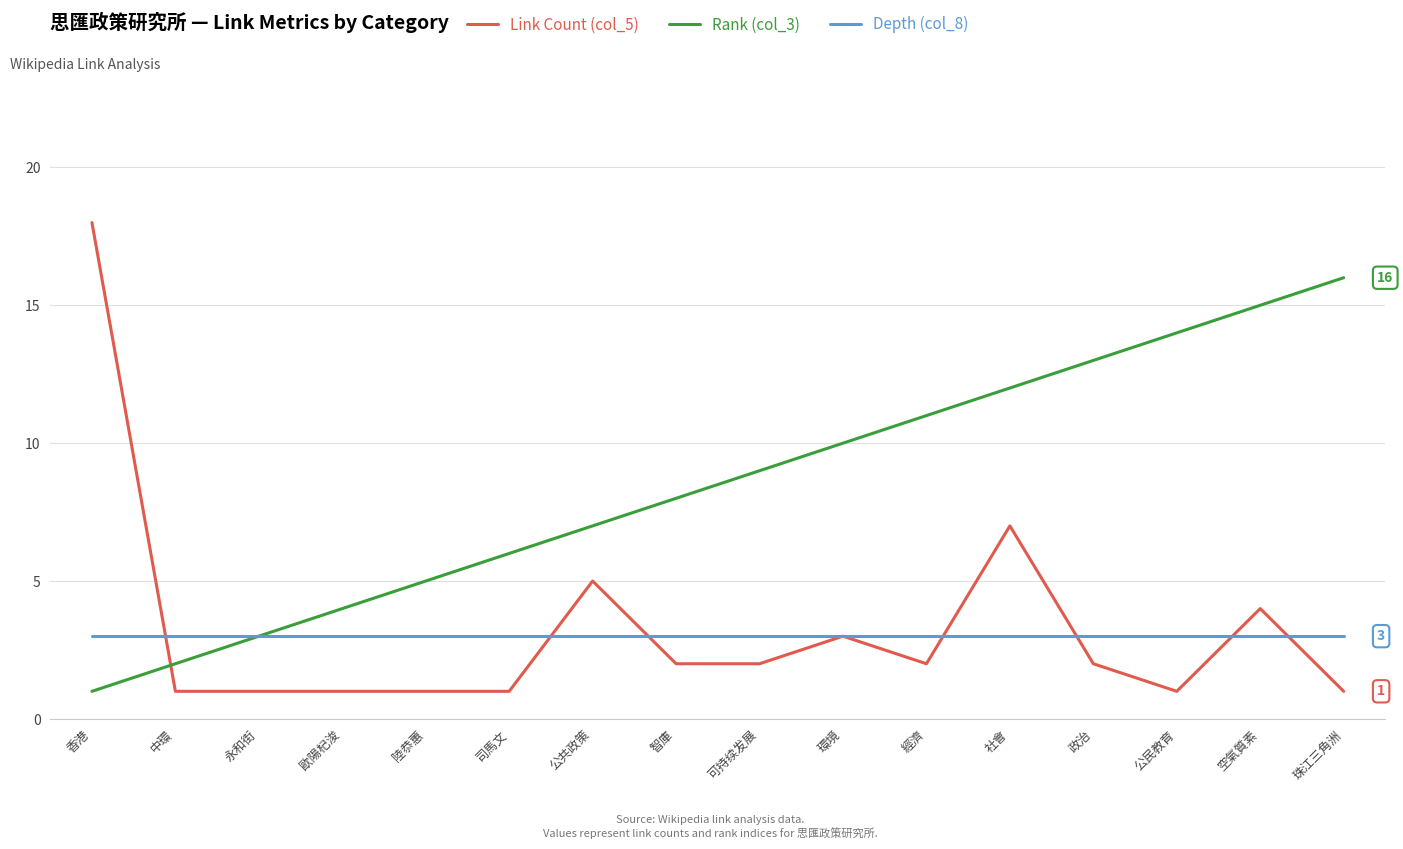

At 中環, list the series in order from largest to smallest.

Depth (col_8), Rank (col_3), Link Count (col_5)